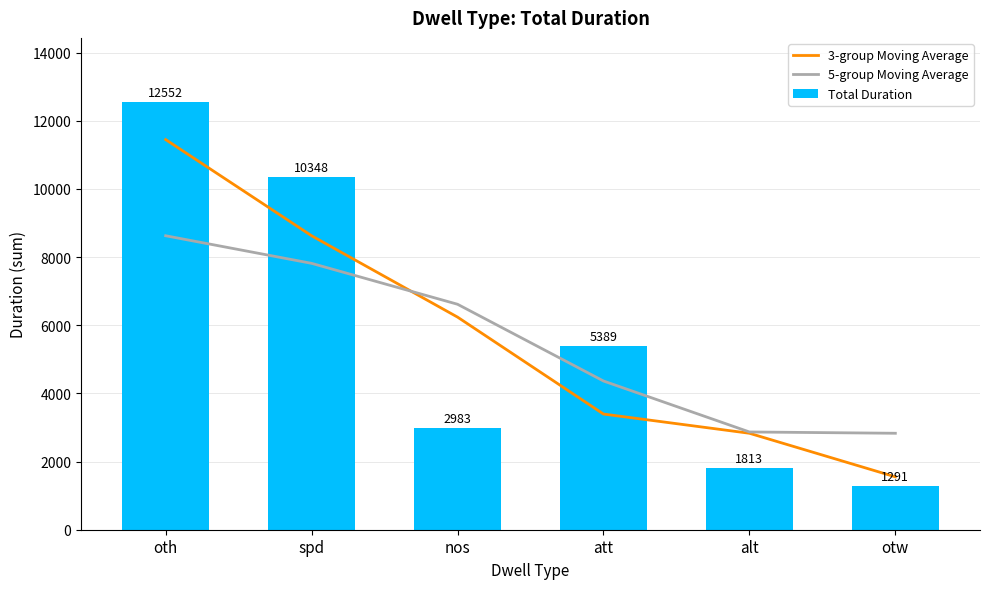

What is the smallest value displayed?

1291.0